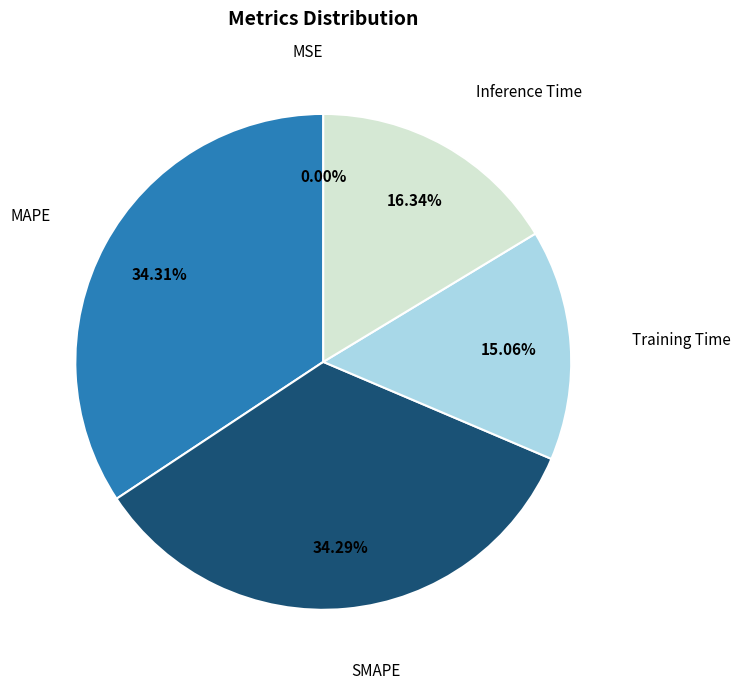

Is there any slice that represents more than half of the pie?

No